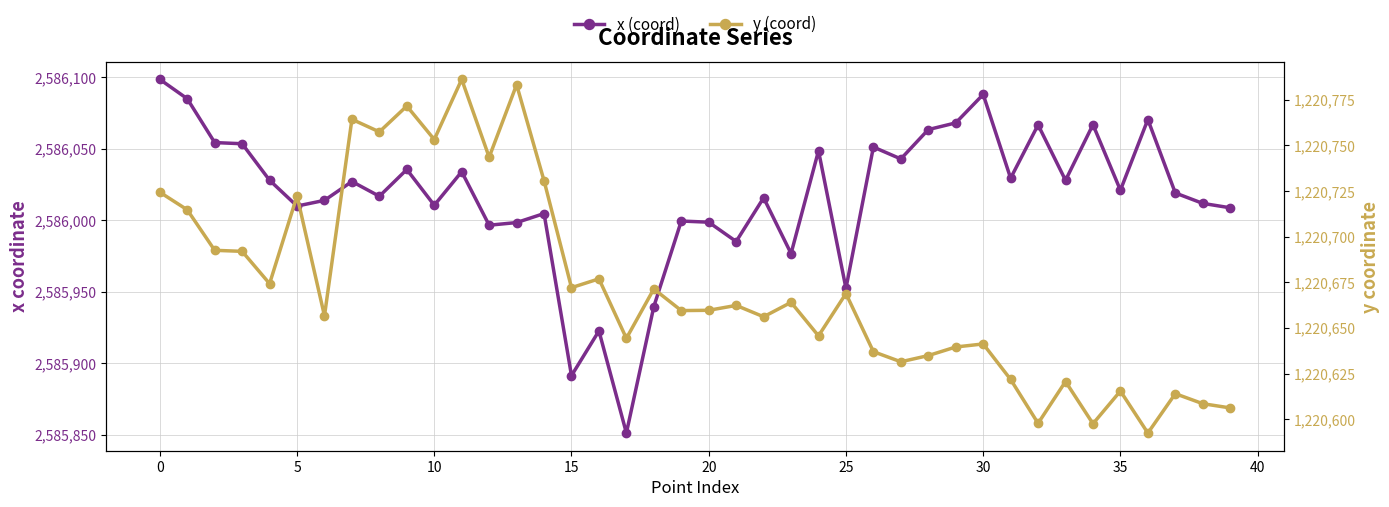

True or false: y (coord) and x (coord) cross at least once.

False